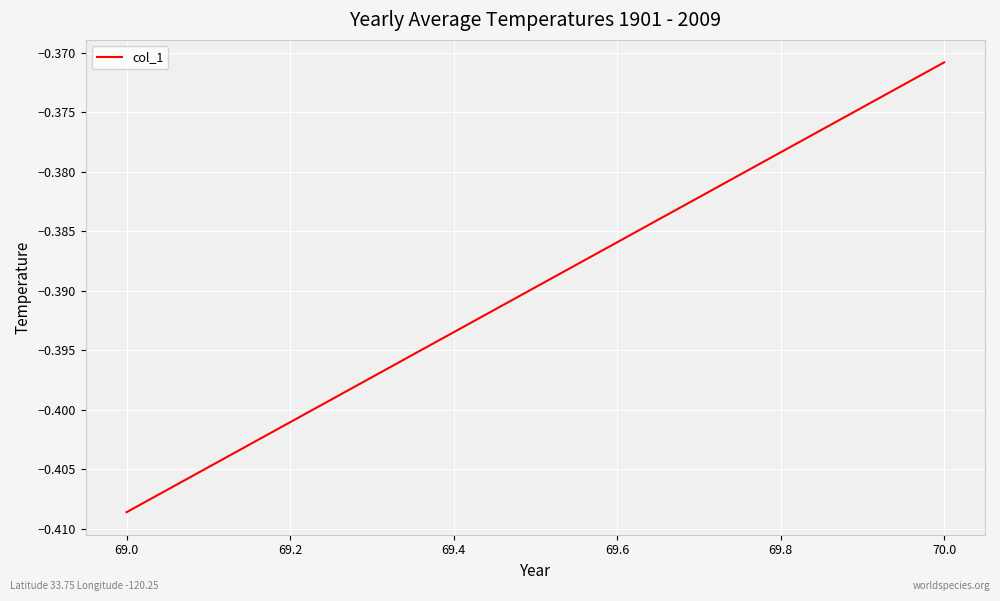

The value at 70.0 is -0.5. True or false?

False